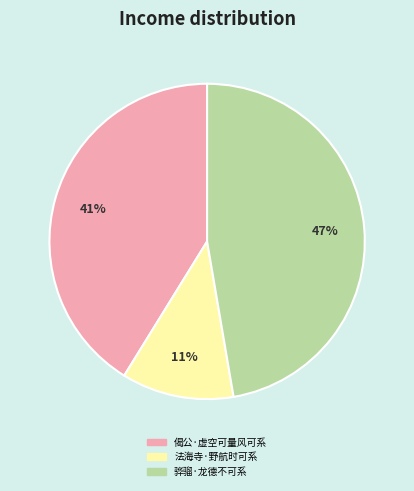

To the nearest percent, what is the difference between the 偈公·虚空可量风可系 and 法海寺·野航时可系 slice percentages?

30%